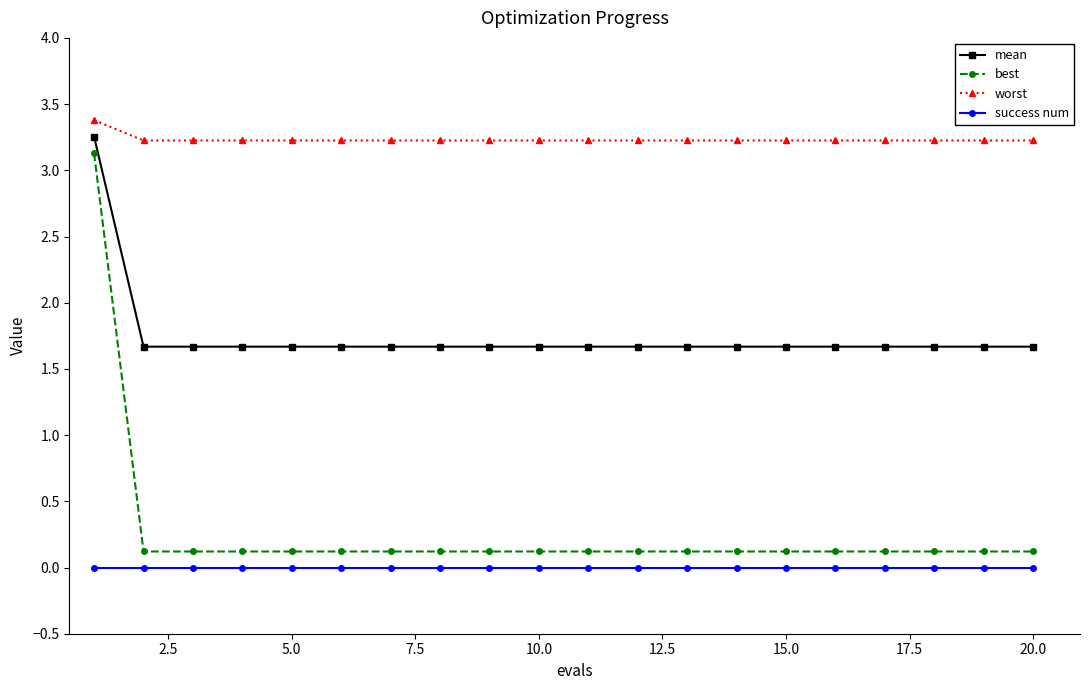

True or false: best and mean intersect in this chart.

False